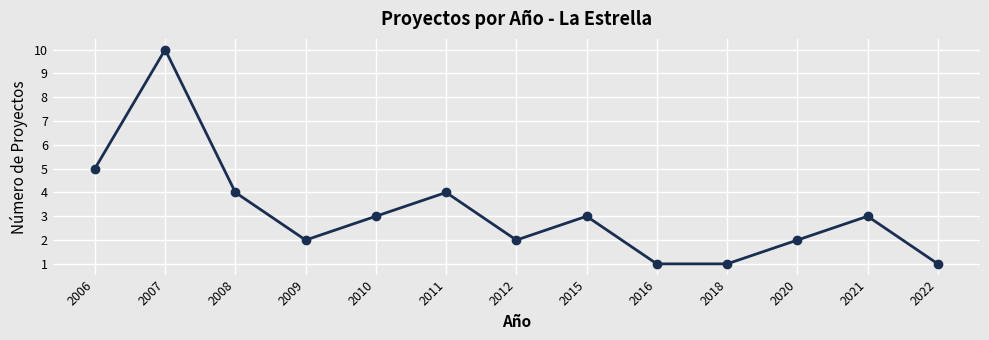

Reading left to right, transcribe all the data shown in this chart.

2006=5	2007=10	2008=4	2009=2	2010=3	2011=4	2012=2	2015=3	2016=1	2018=1	2020=2	2021=3	2022=1